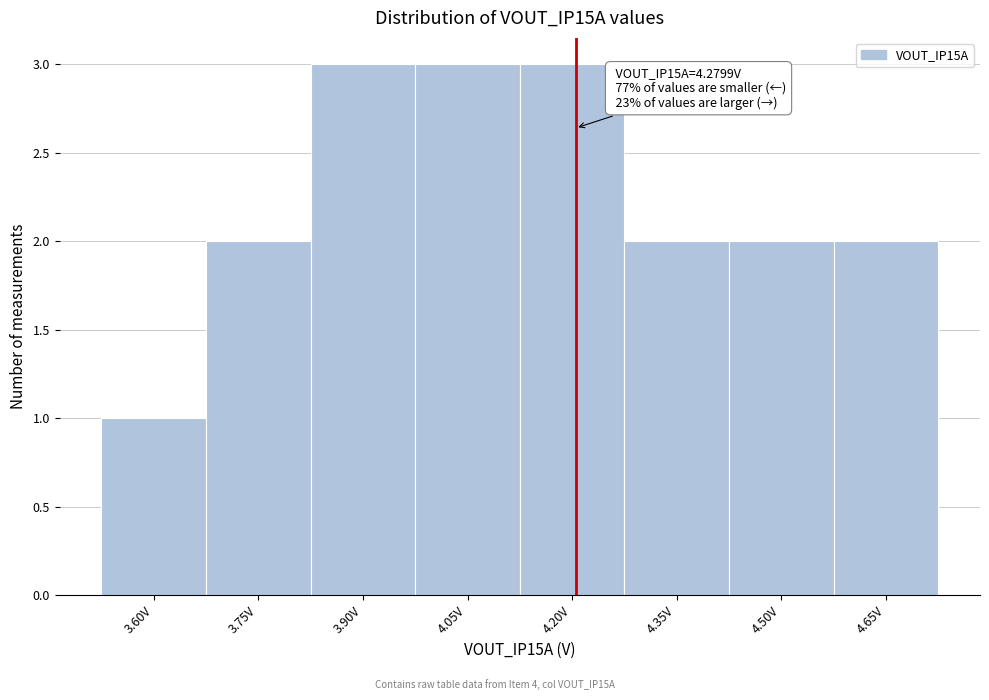

Reading right to left, list all the values displayed in this chart.

4.65V=2	4.50V=2	4.35V=2	4.20V=3	4.05V=3	3.90V=3	3.75V=2	3.60V=1